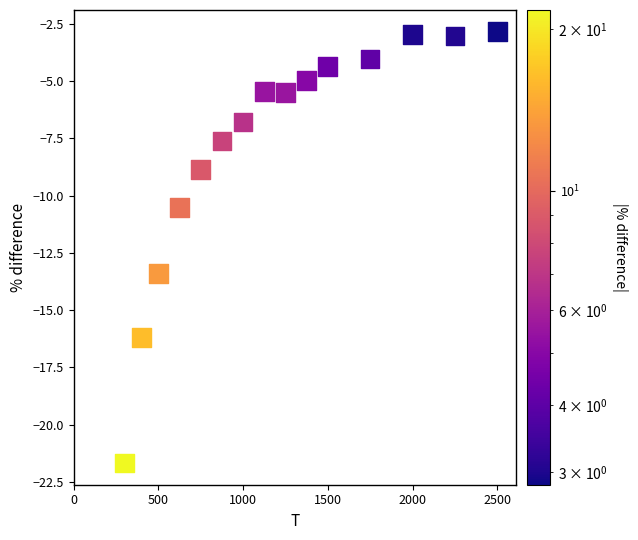

What is the range of X values (max minus min)?

2200.0